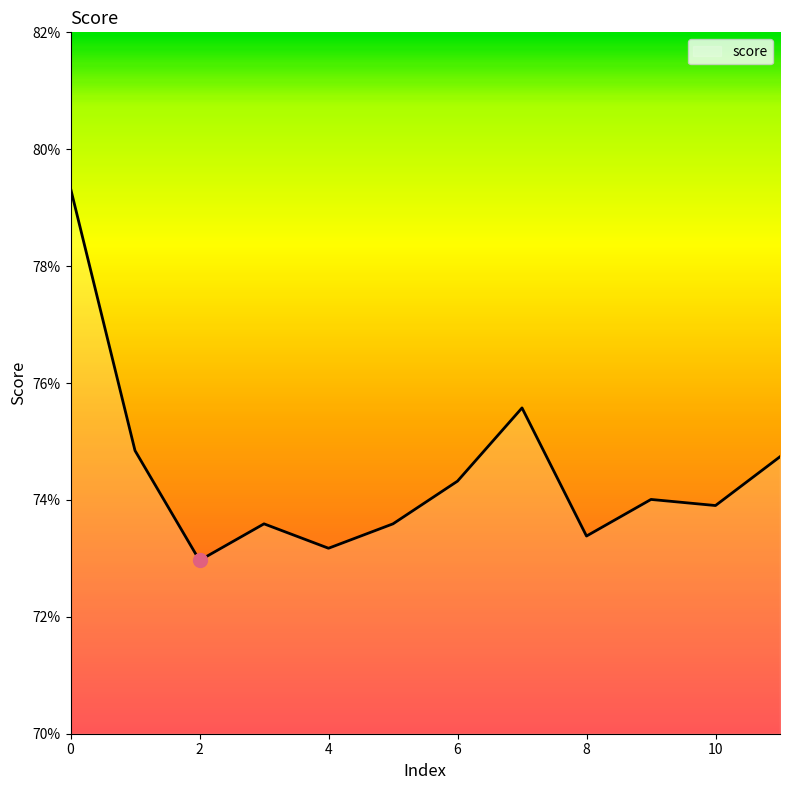

Reading left to right, what are all the values shown in this chart?

0.8	0.7	0.7	0.7	0.7	0.7	0.7	0.8	0.7	0.7	0.7	0.7